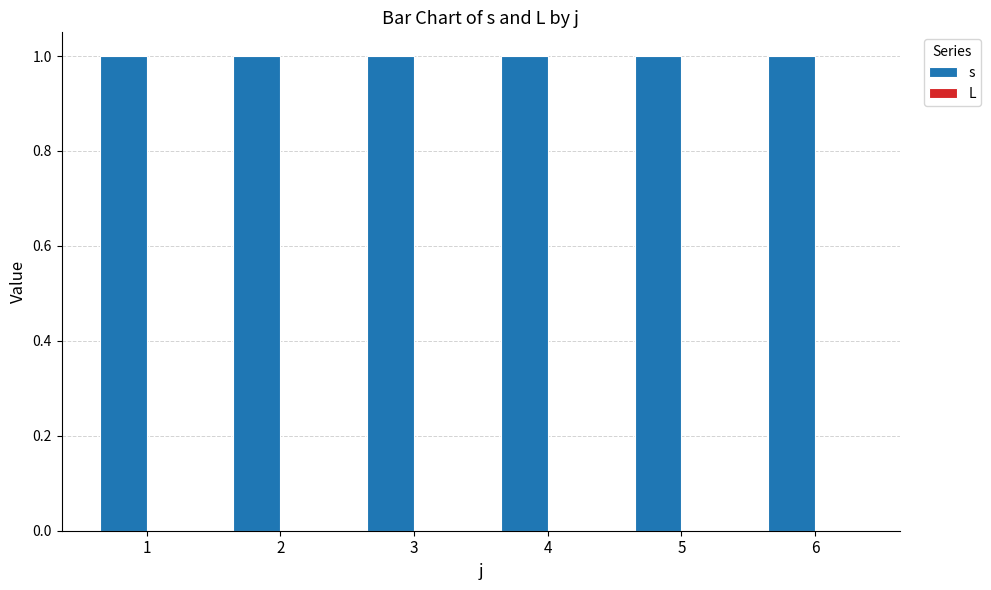

What is the maximum value for s?

1